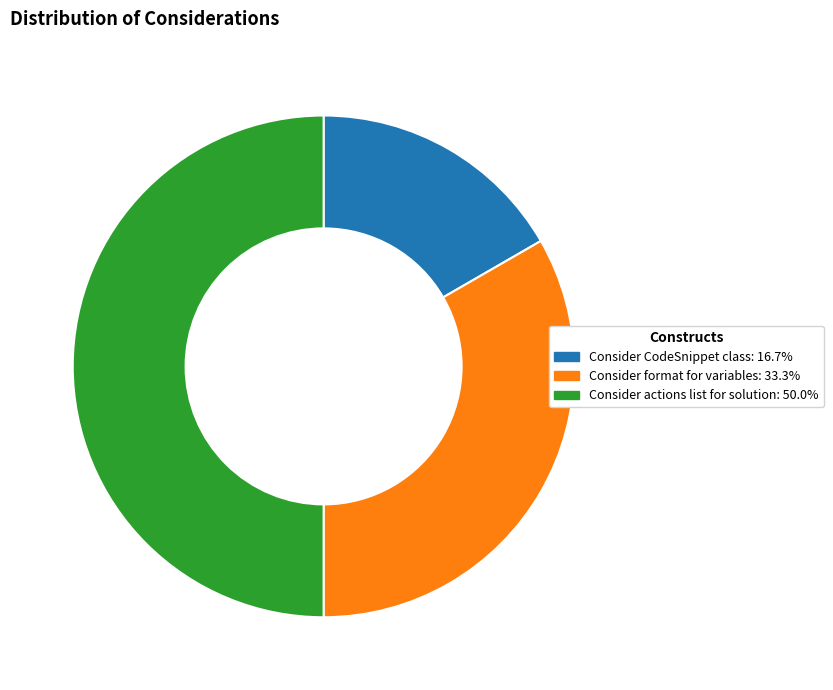

Approximately how many times larger is the value at Consider CodeSnippet class: 16.7% compared to Consider format for variables: 33.3%?

0.5